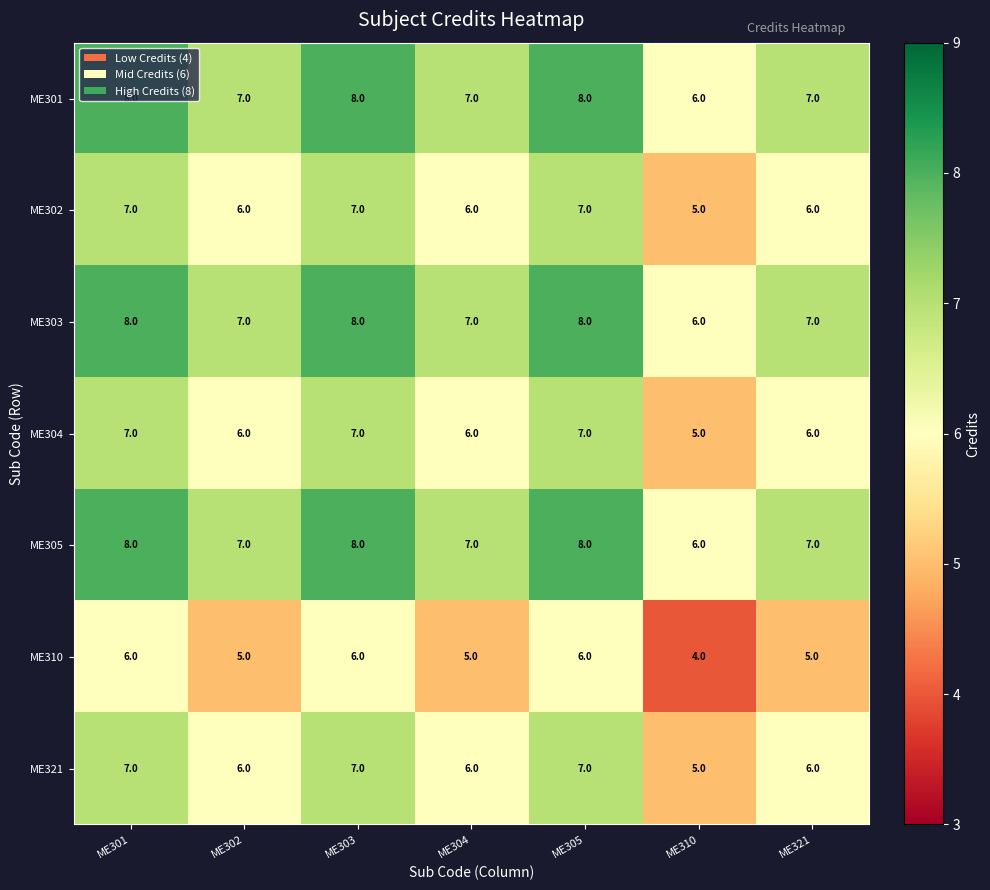

At which label does ME301 first exceed 7?

ME301